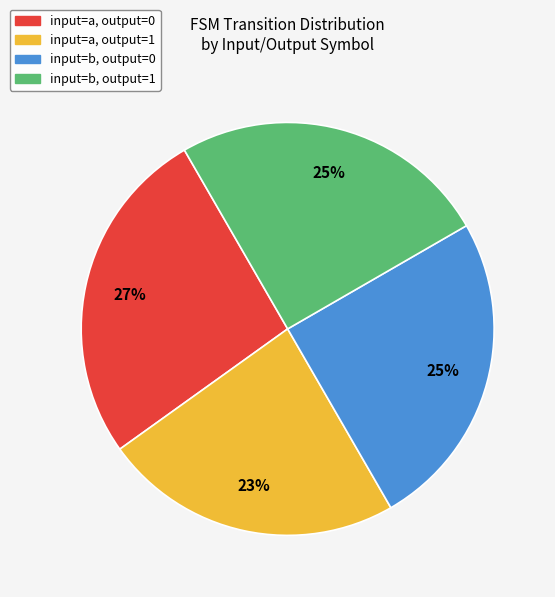

Between input=a, output=0 and input=a, output=1, which is larger?

input=a, output=0